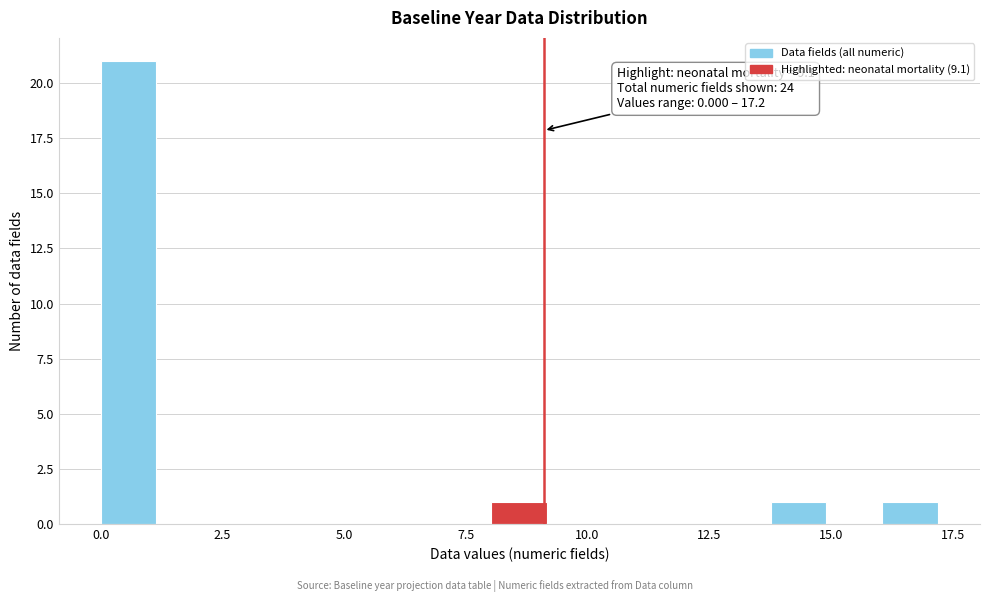

Around what value on the x-axis is the tallest bar? Give the approximate position of its centre, as read against the axis.

0.5